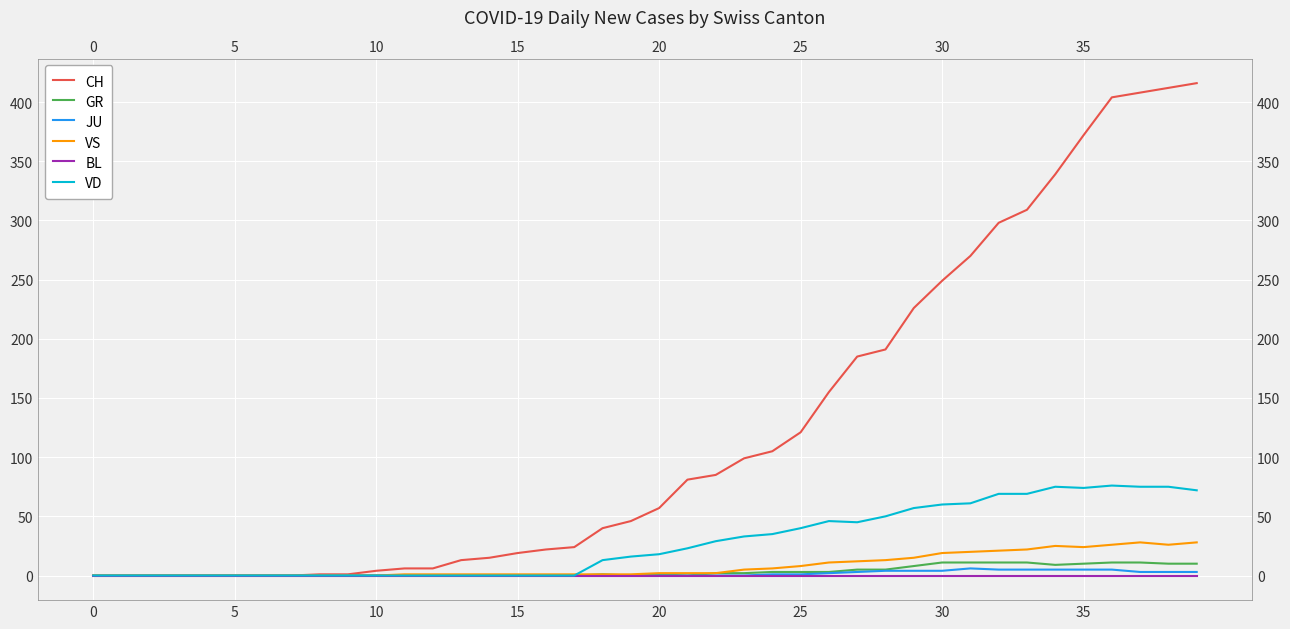

How many values in the JU series exceed 0?

16